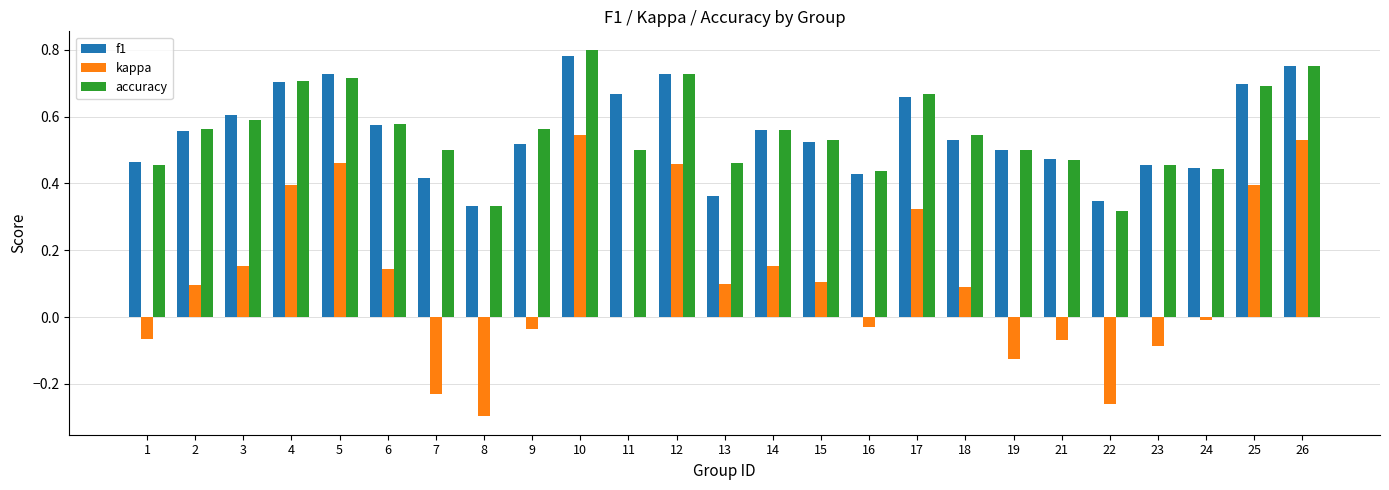

What is the sum of all accuracy values?

13.9